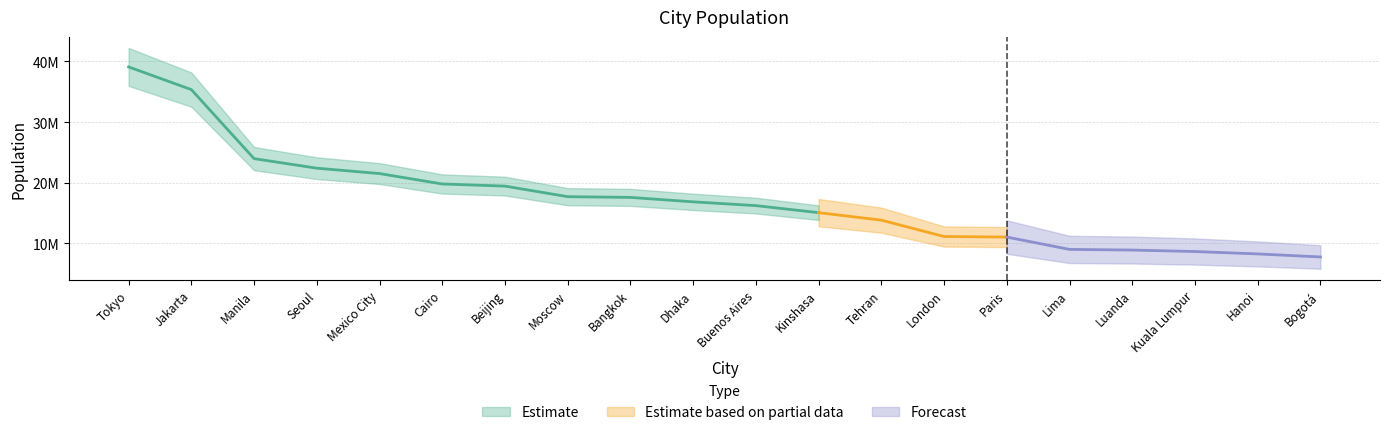

What is the sum of the values at Cairo and Moscow?

37480000